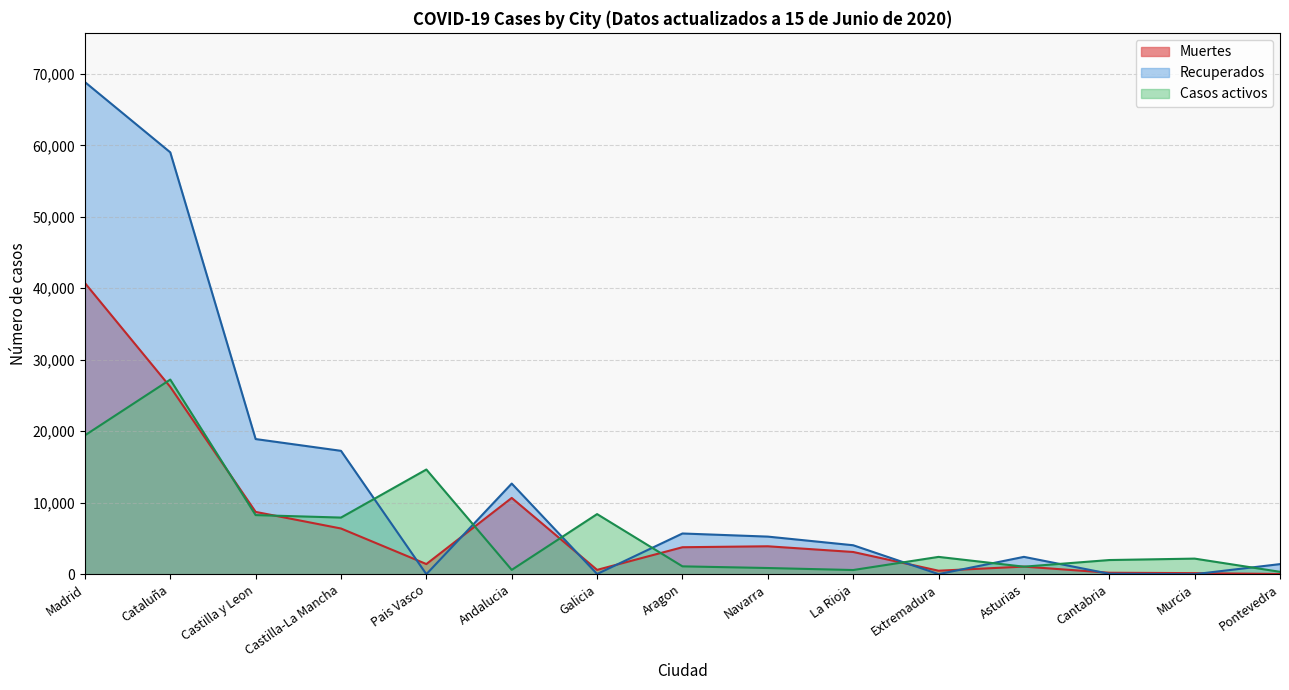

The value of Casos activos at Pontevedra is 97. True or false?

False